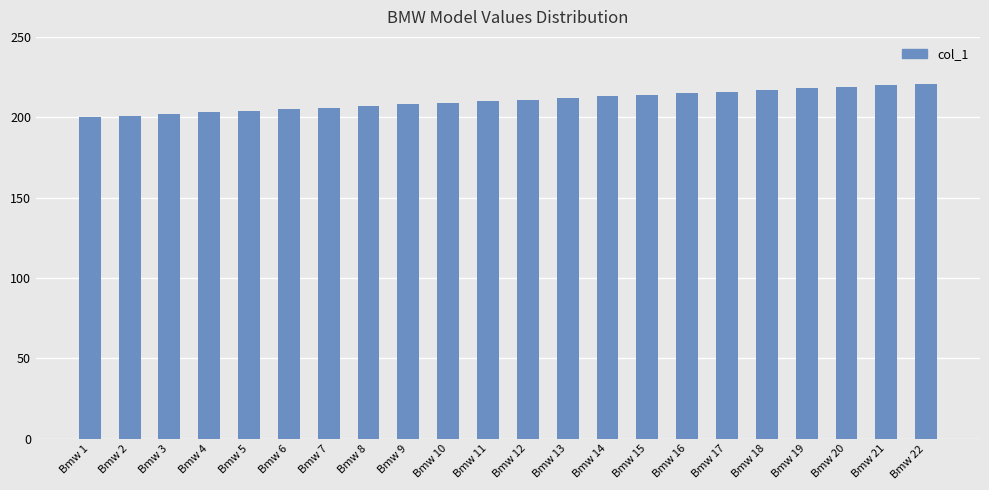

What is the maximum value shown in the chart?

221